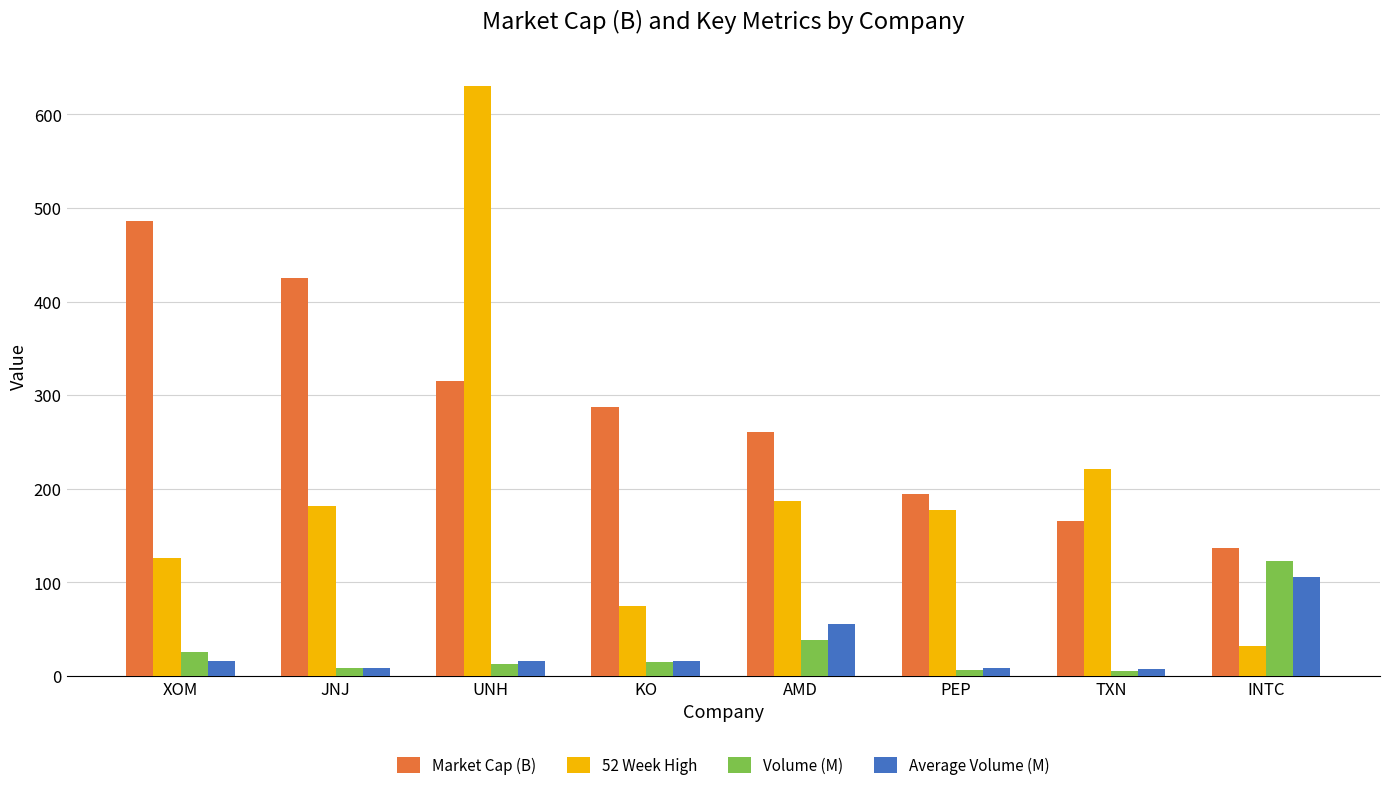

How many categories are shown in the chart?

8